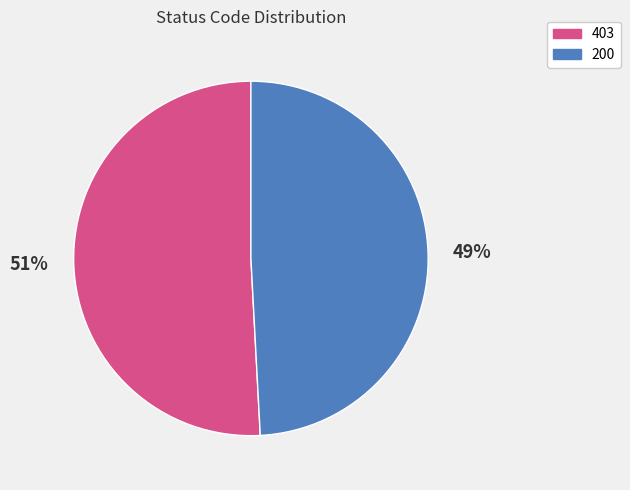

To the nearest percent, what portion does 200 represent?

49%